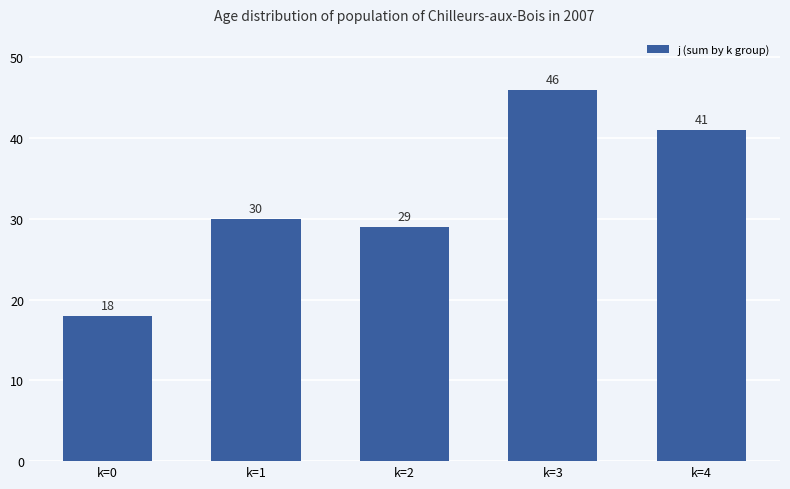

List the labels in order of value, smallest first.

k=0, k=2, k=1, k=4, k=3